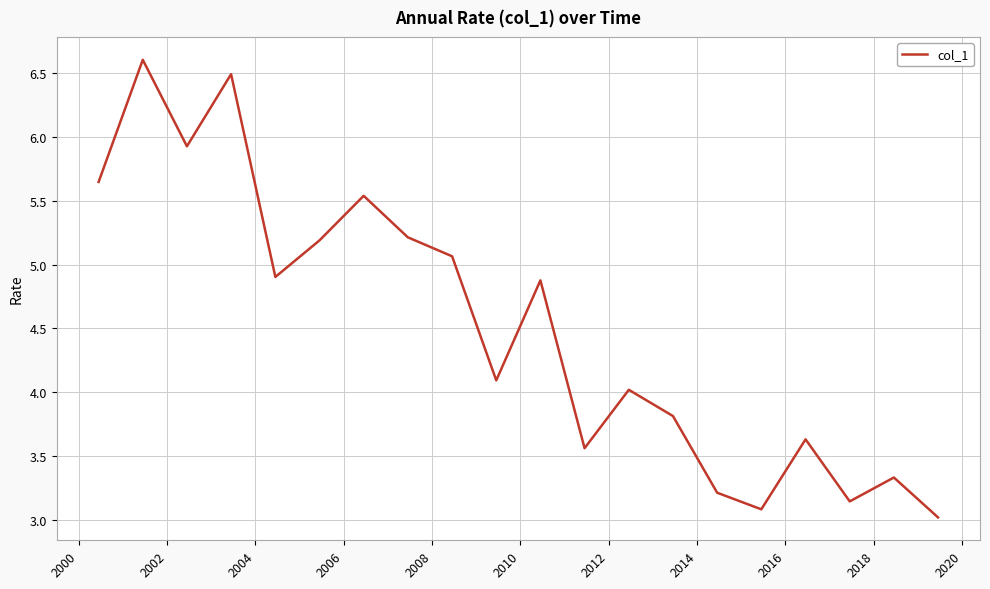

What is the maximum value shown in the chart?

6.6